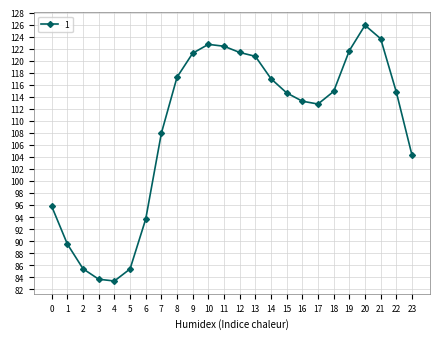

What is the difference between the maximum and minimum values?

42.5